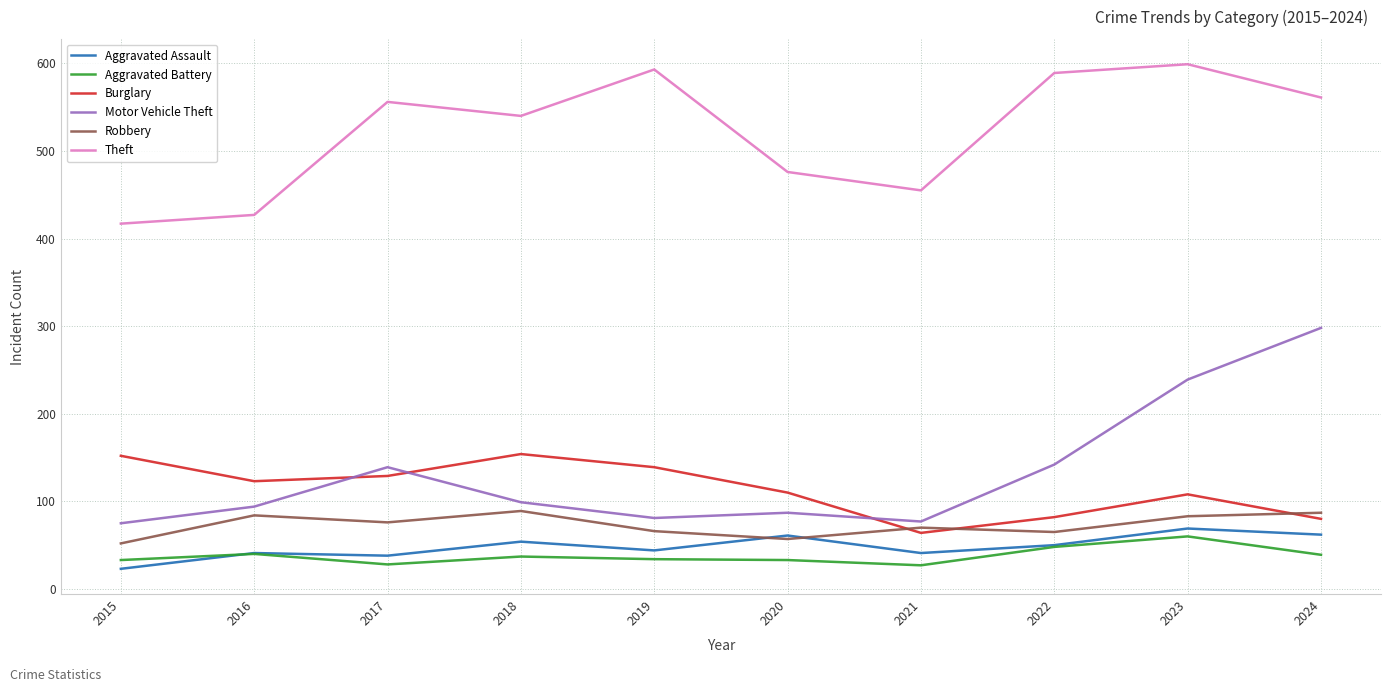

True or false: Motor Vehicle Theft and Robbery intersect in this chart.

False